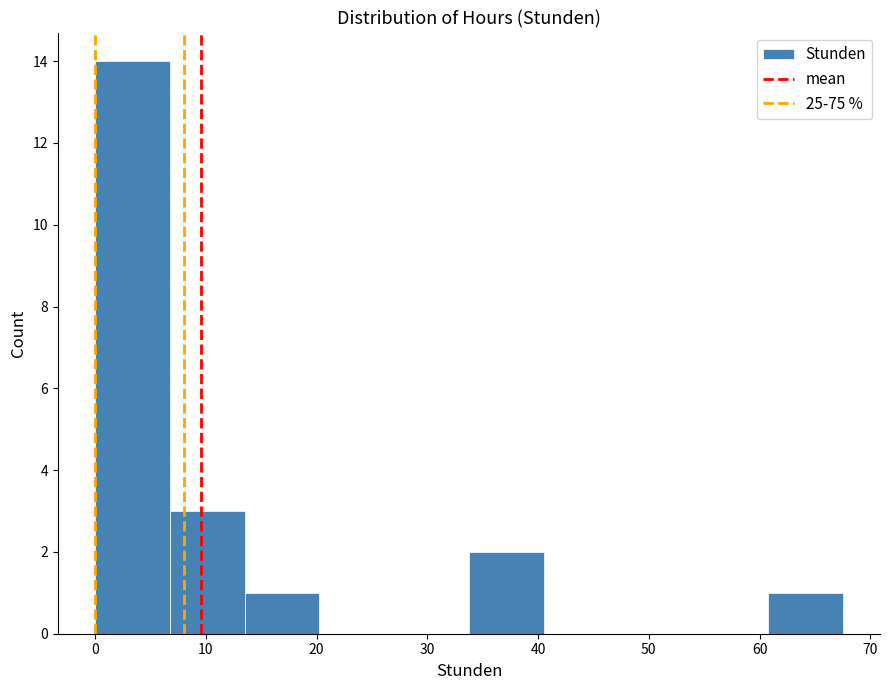

Reading left to right, transcribe this chart: for each bar, give the range it covers on the x-axis and its height. Neither the bar edges nor the heights are printed on the chart, so give them approximately, as read against the axes.

0 to 7: 14
7 to 14: 3
14 to 20: 1
20 to 27: 0
27 to 34: 0
34 to 41: 2
41 to 47: 0
47 to 54: 0
54 to 61: 0
61 to 68: 1